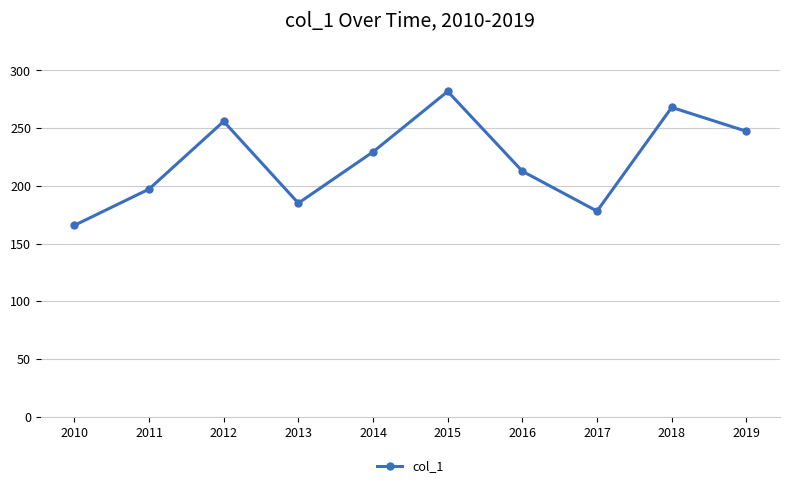

What is the value of the 5th point from the left?

229.5